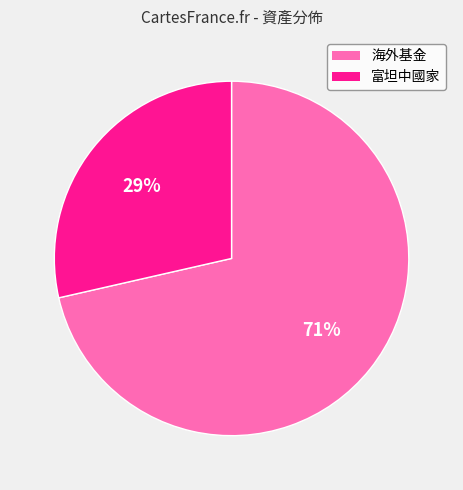

Is there a majority slice in this chart?

Yes